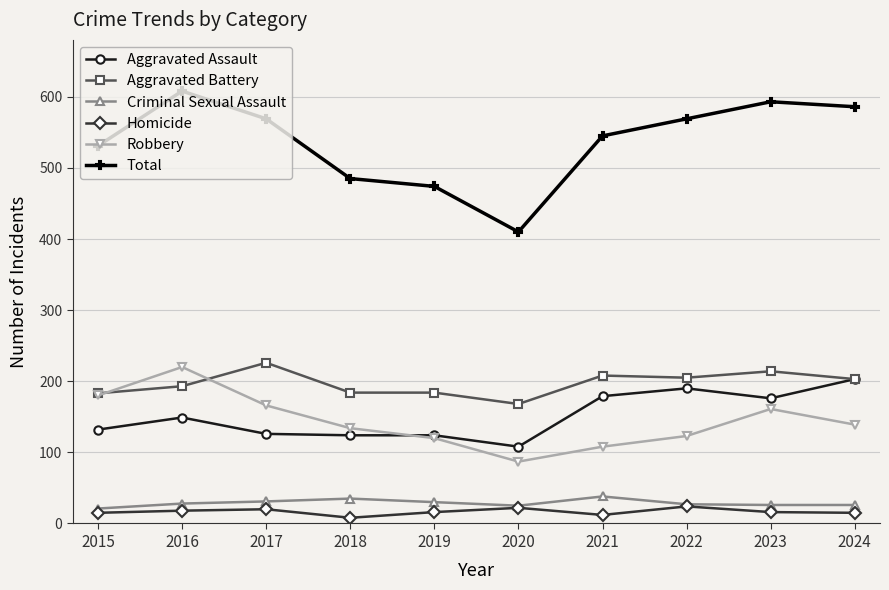

What is the difference between the maximum and second lowest values in the Aggravated Assault series?

79